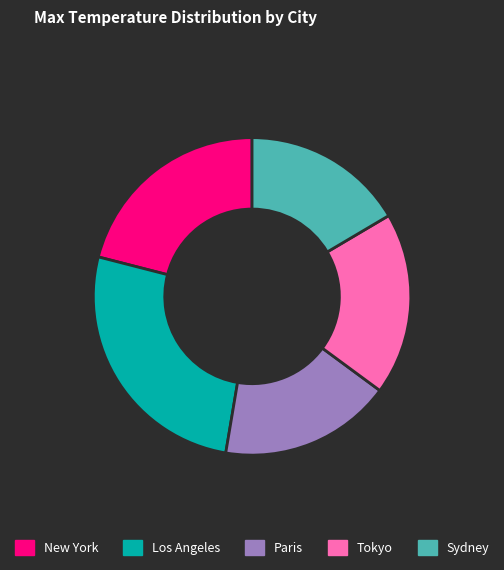

Approximately how many times larger is the value at Tokyo compared to New York?

0.9